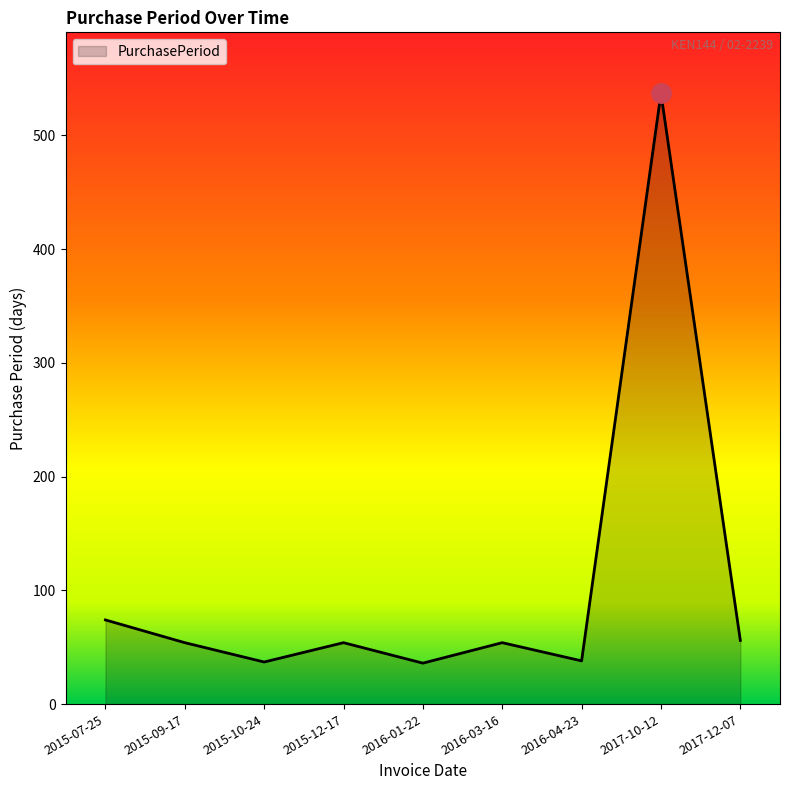

At which label is the value closest to 286?

2015-07-25